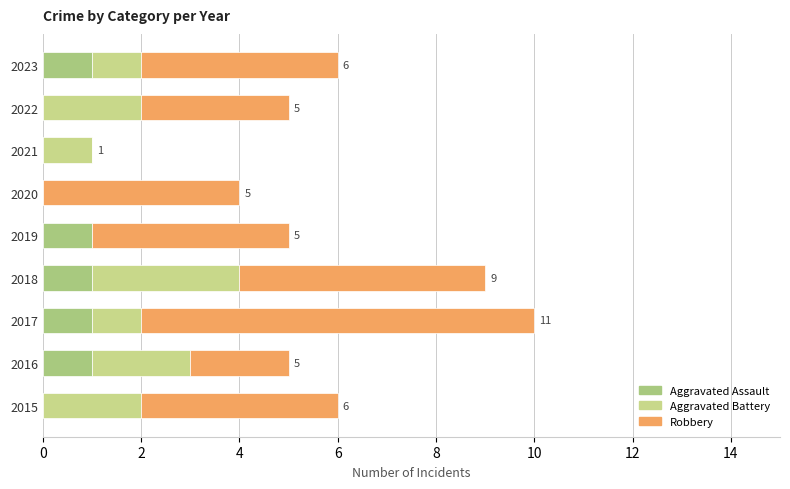

List the series in order of their overall mean, lowest first.

Aggravated Assault, Aggravated Battery, Robbery